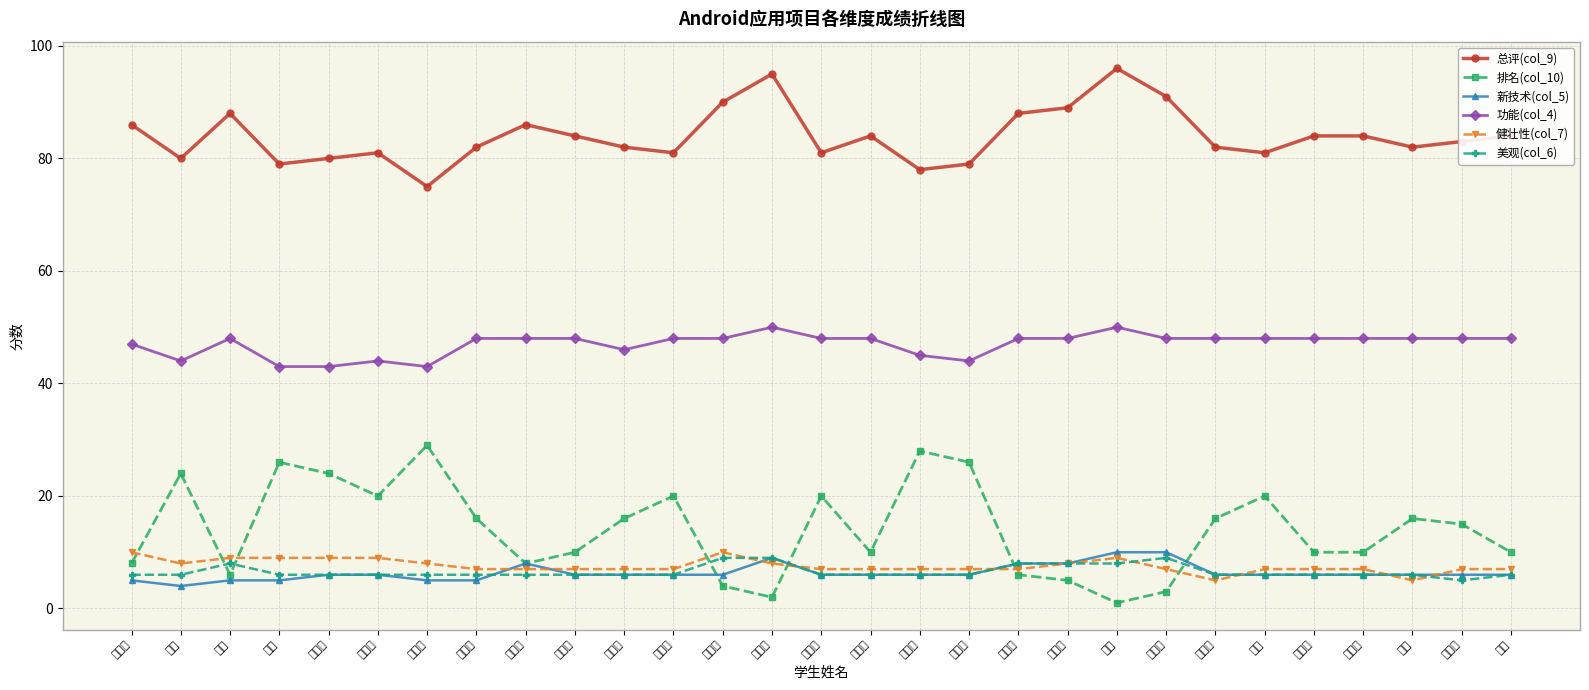

Is it true that 新技术(col_5) equals 6 at 朱栋钰?

True